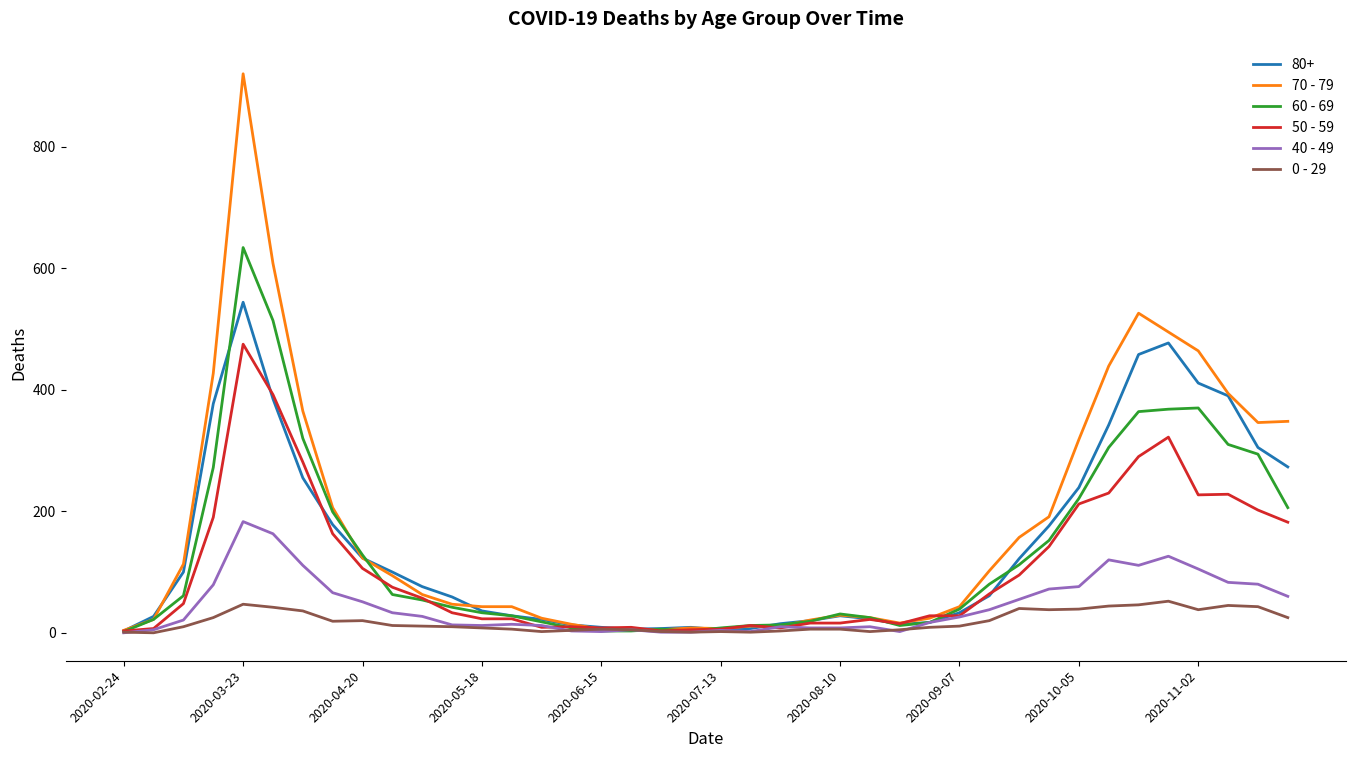

What is the maximum value shown in the chart?

920